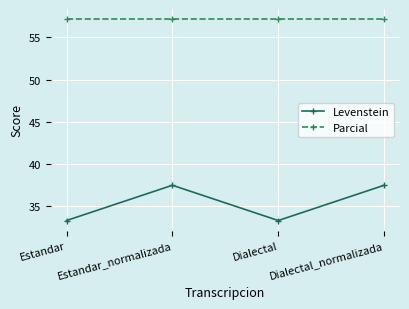

What is the lowest value of the Levenstein series?

33.3